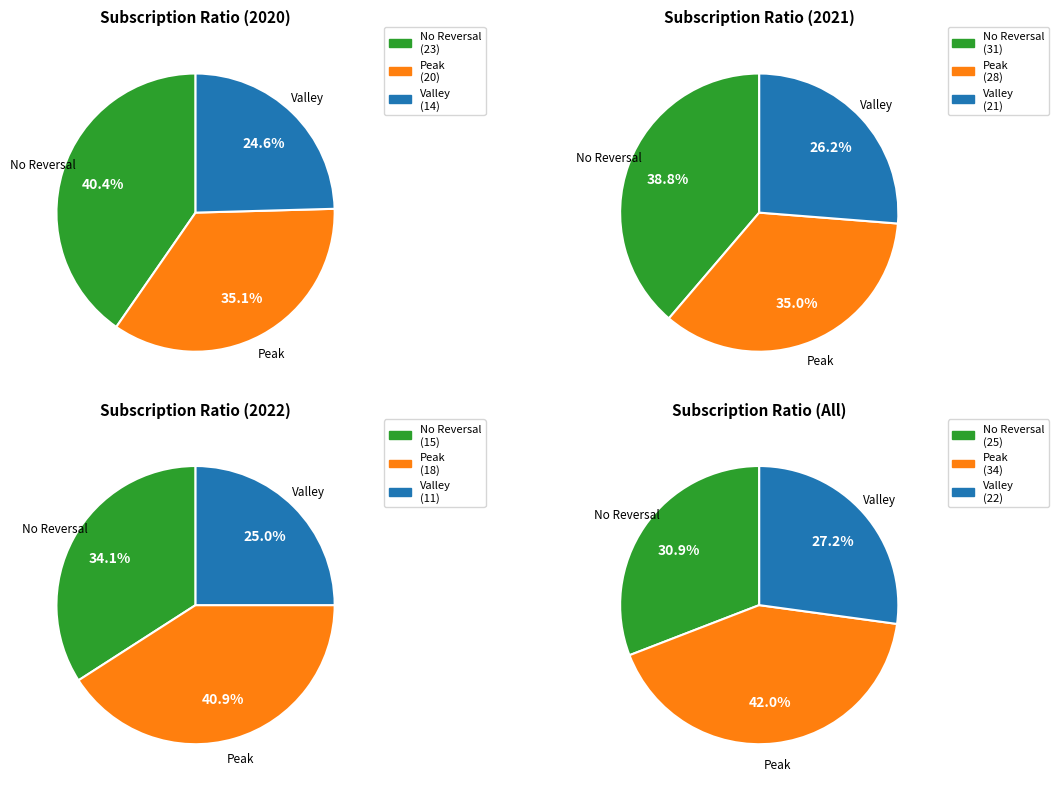

Count the number of slices in the pie.

3